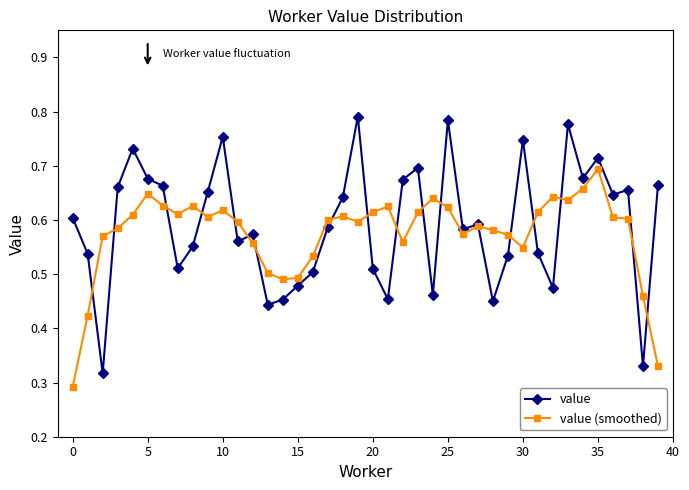

List the series in order of their peak value, highest first.

value, value (smoothed)